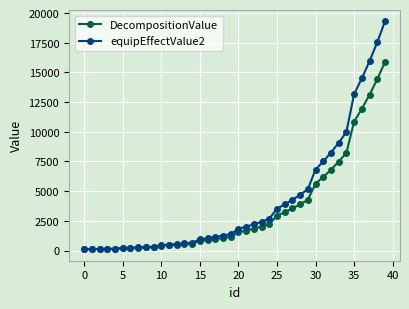

What is the maximum value shown in the chart?

19292